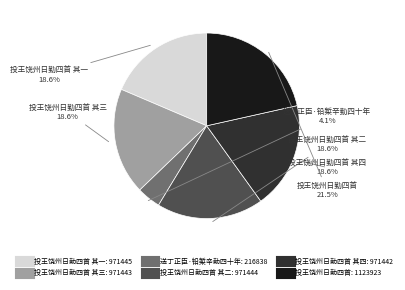

Is there a majority slice in this chart?

No